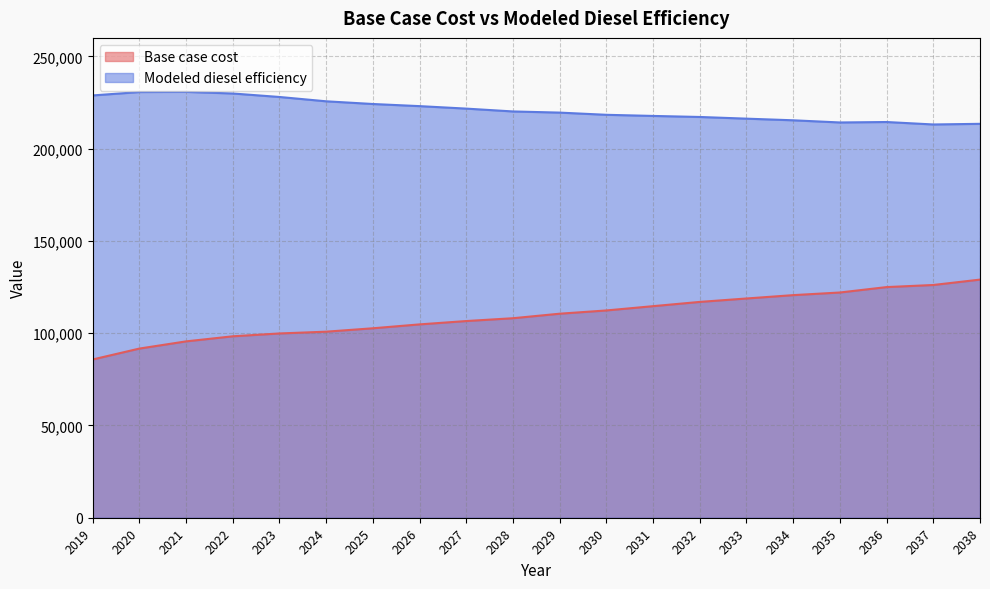

Does the chart have visible grid lines?

Yes